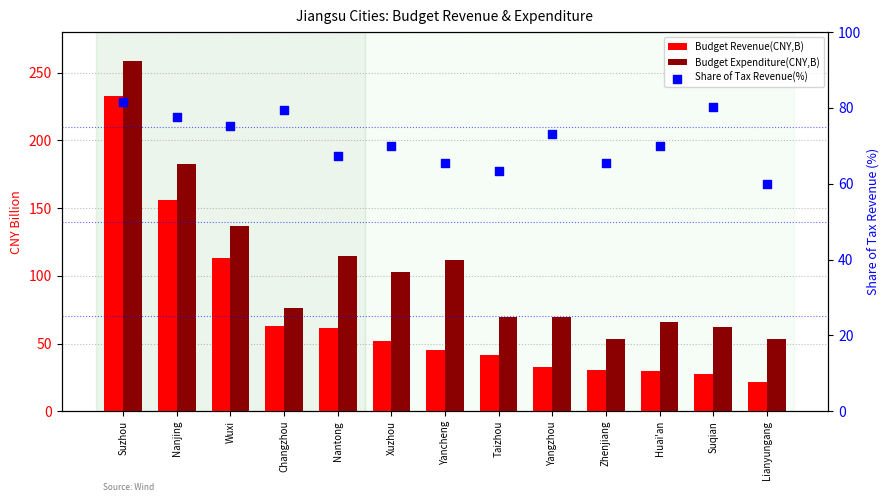

Which series has the largest total across all categories?

Budget Expenditure(CNY,B)